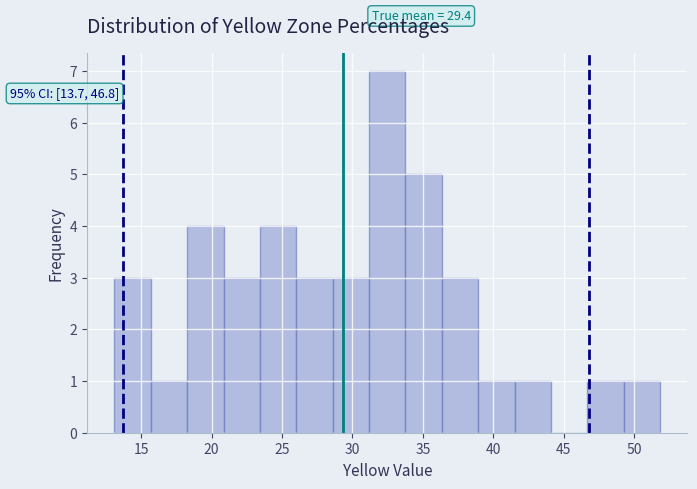

Which range on the x-axis has the tallest bar?

31.0 to 34.0